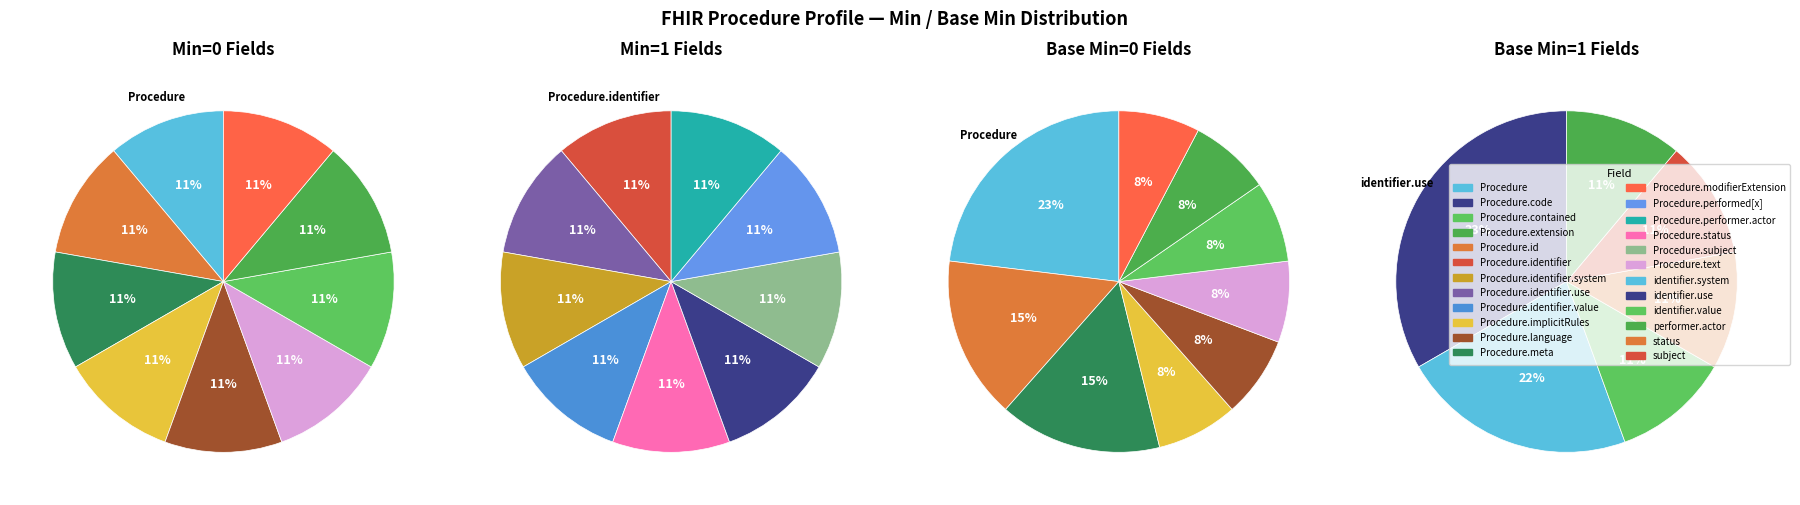

Which category has the biggest portion of the pie?

Procedure.identifier